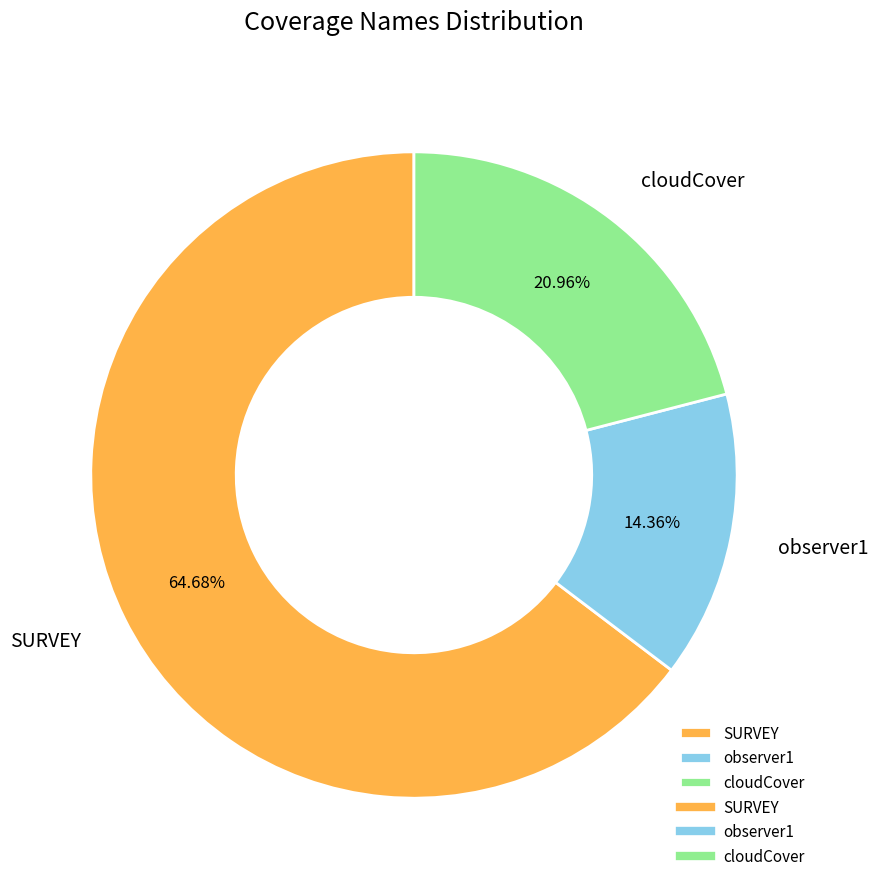

What percentage is the SURVEY slice, to the nearest percent?

65%